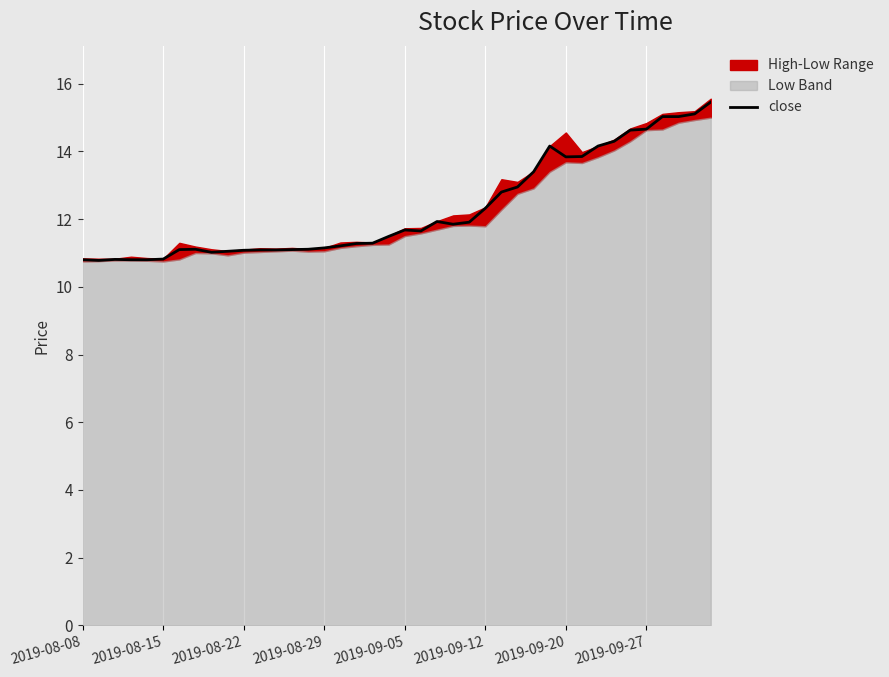

What is the highest value of the close series?

15.5